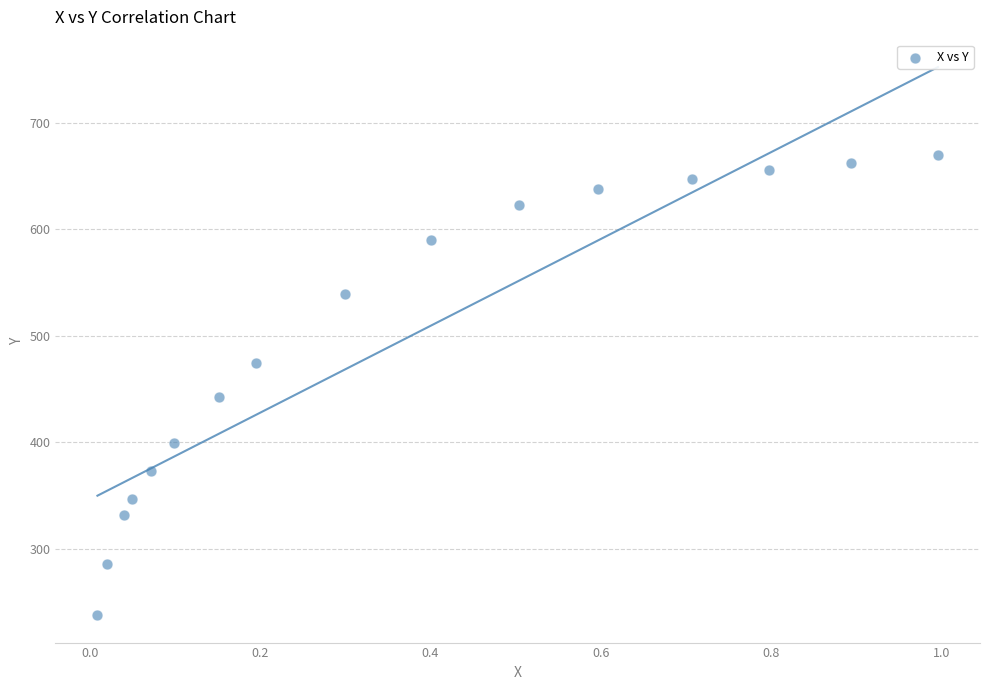

What Y value in the scatter plot is closest to 453?

442.1